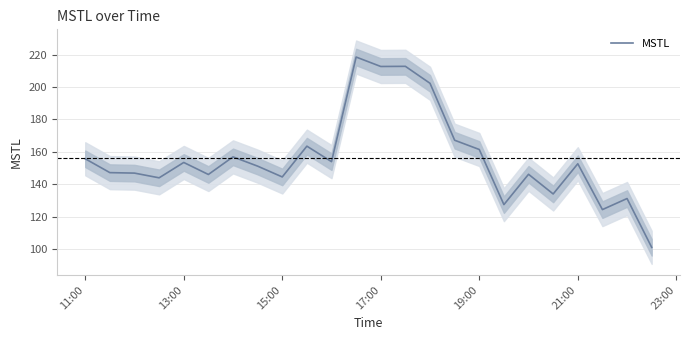

The MSTL series shows 144.5 at 15:00. True or false?

True